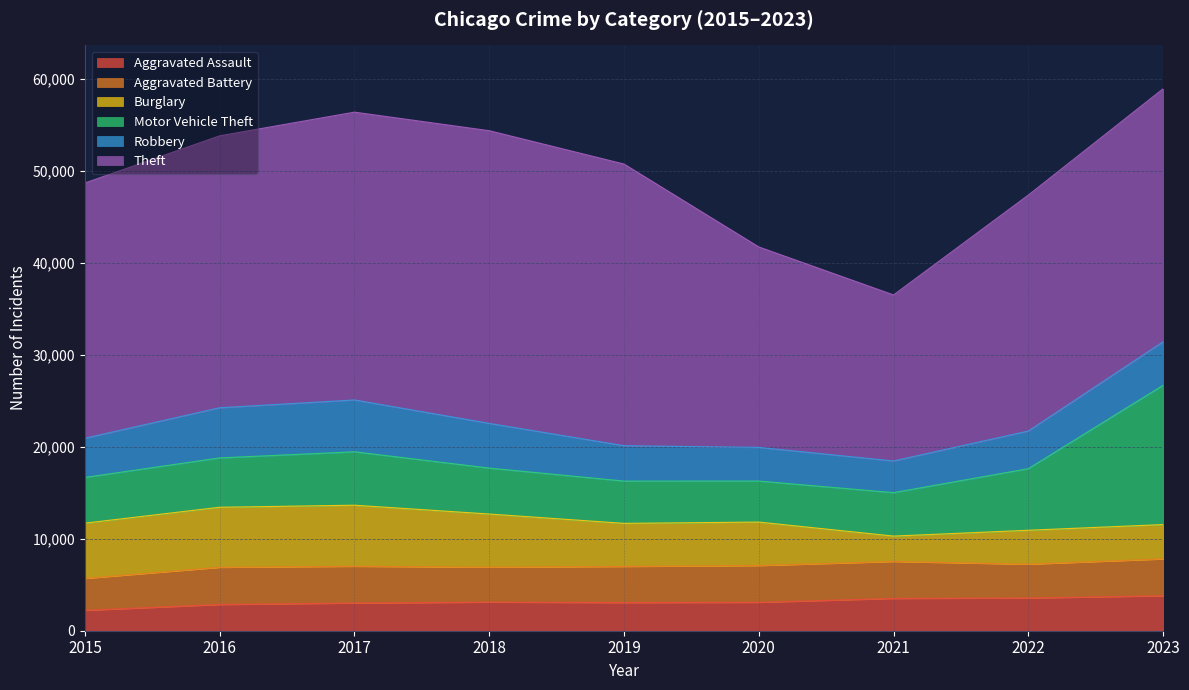

At how many categories does at least one series exceed 16179?

9